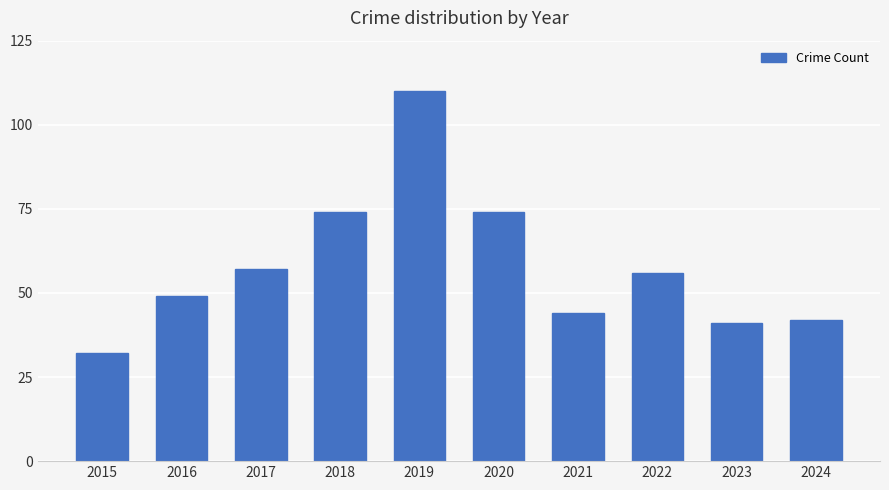

What is the average value?

58